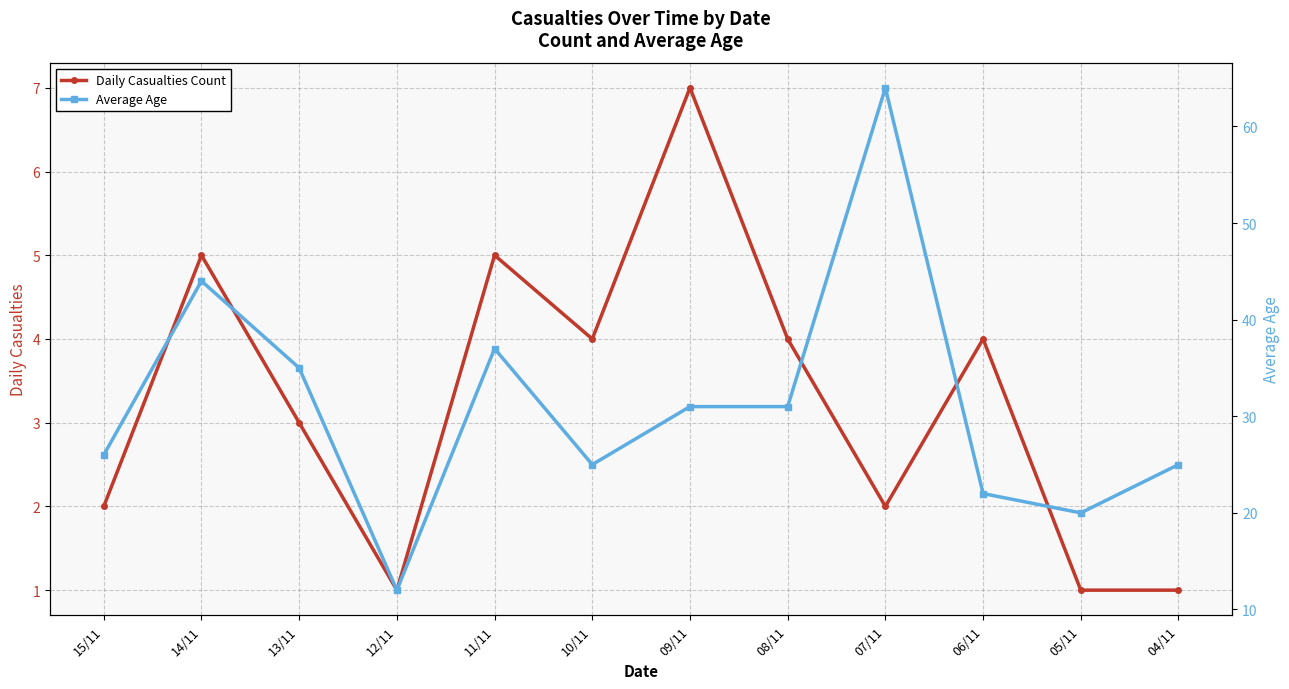

How many interior local valleys does the Average Age series have?

3